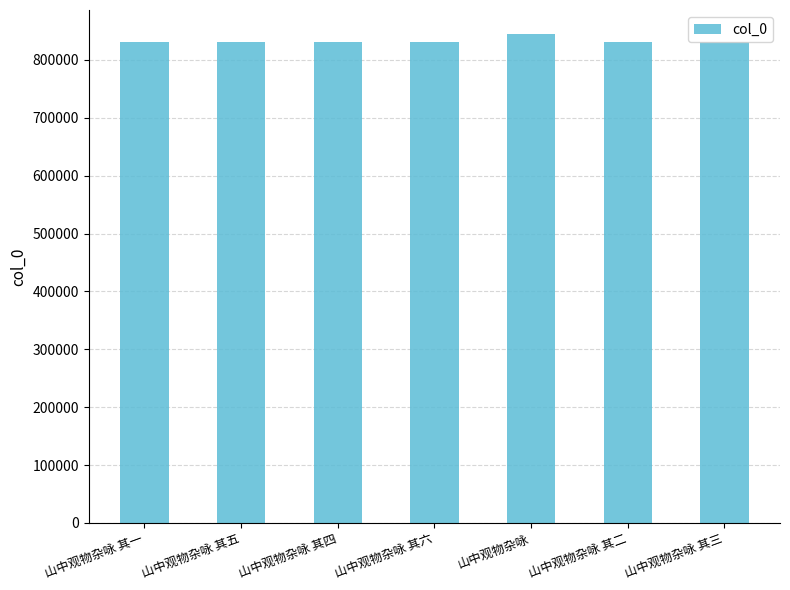

What is the ratio of the value at 山中观物杂咏 其五 to the value at 山中观物杂咏 其一?

1.0